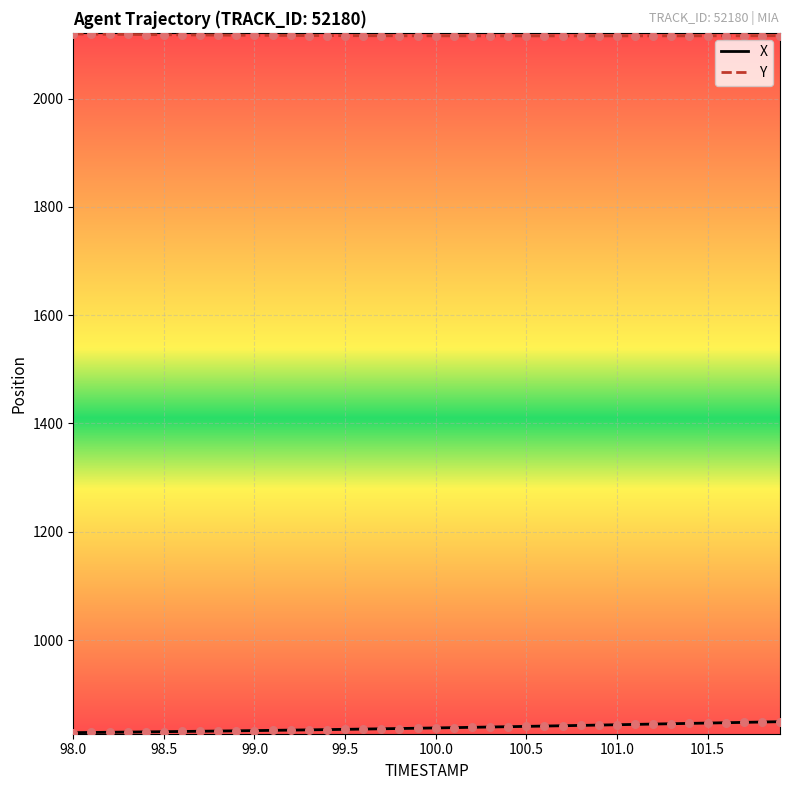

What are all the series names shown in the legend?

X, Y